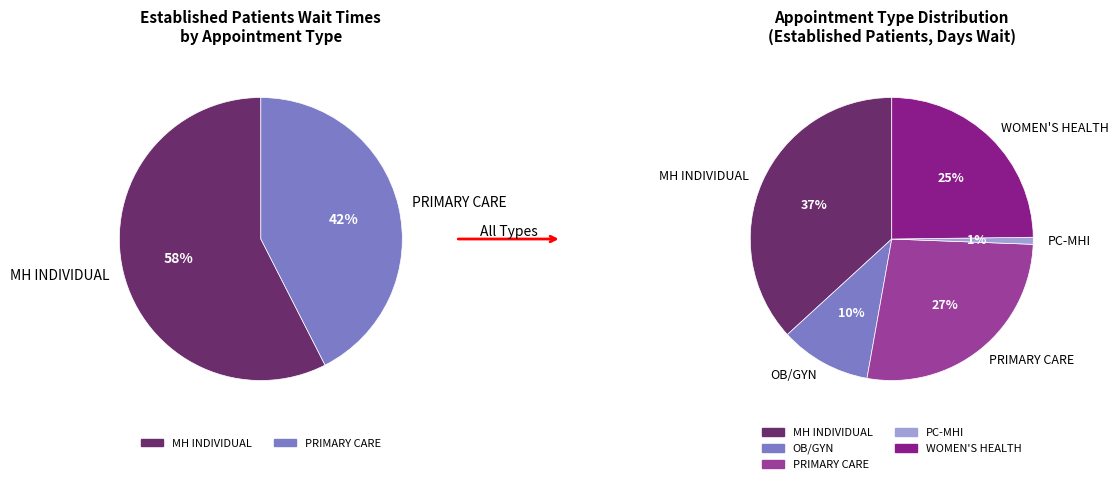

What percentage do MENTAL HEALTH INDIVIDUAL and PRIMARY CARE together represent?

64.0%